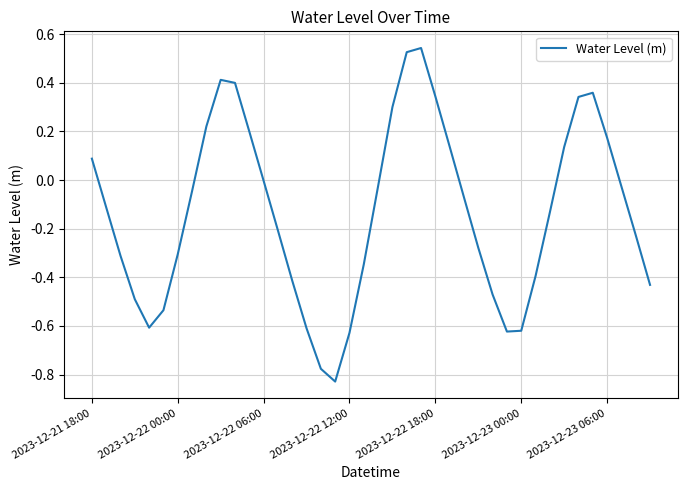

How many interior local valleys (lower than both neighbors) does the data have?

3